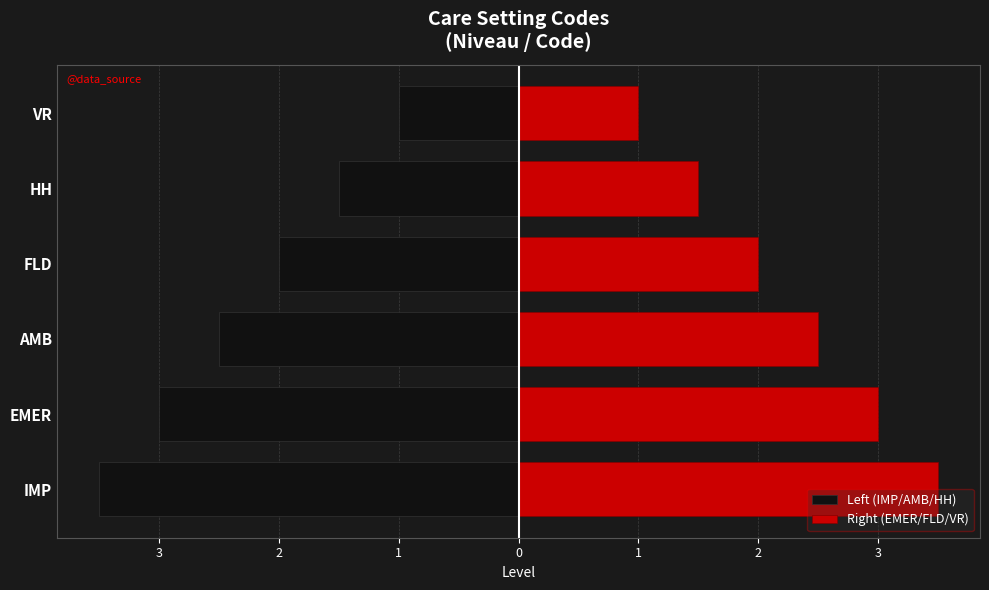

What is the minimum value shown in the chart?

-3.5